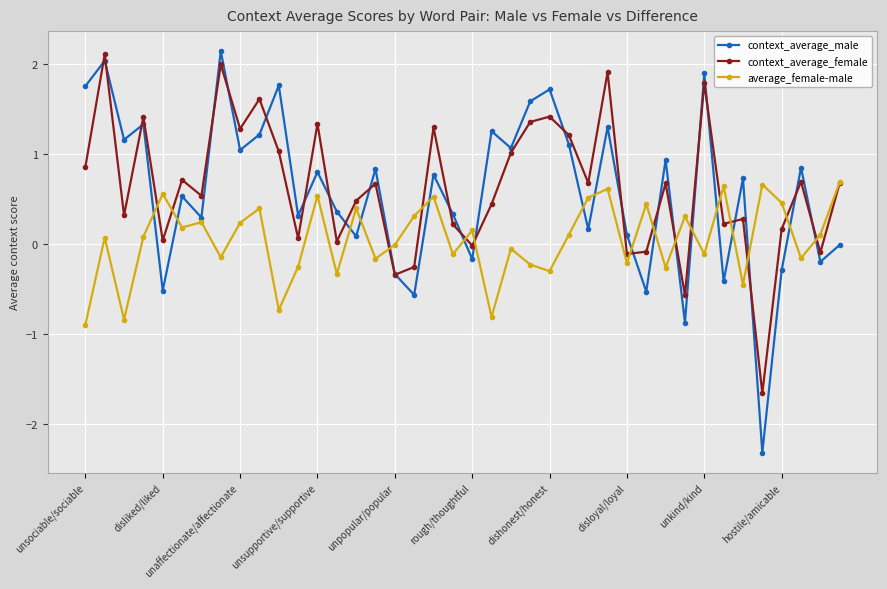

In context_average_male, how many points are lower than both neighbors (excluding endpoints)?

15